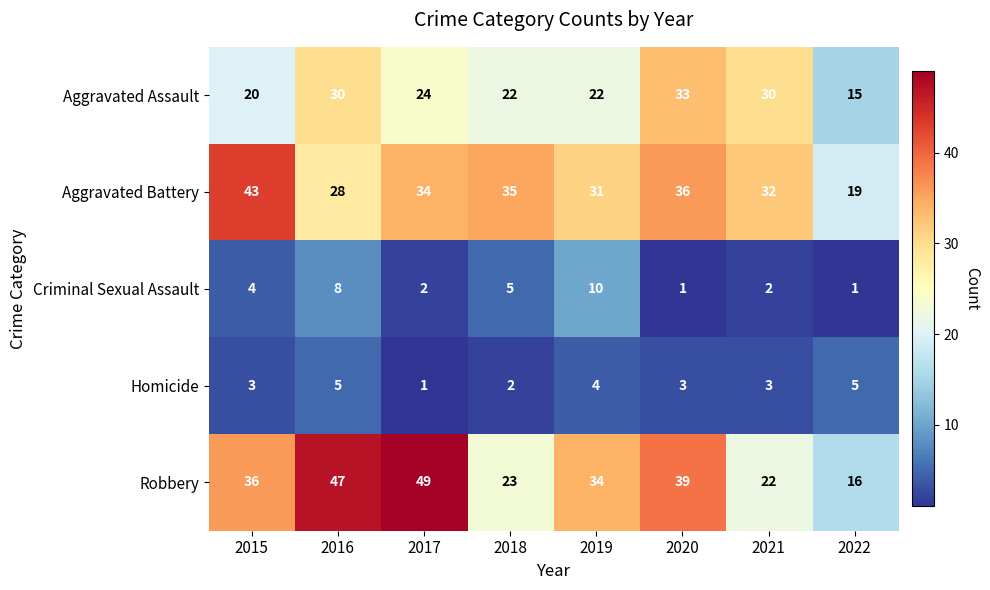

How many values in the Criminal Sexual Assault series are below 4?

4